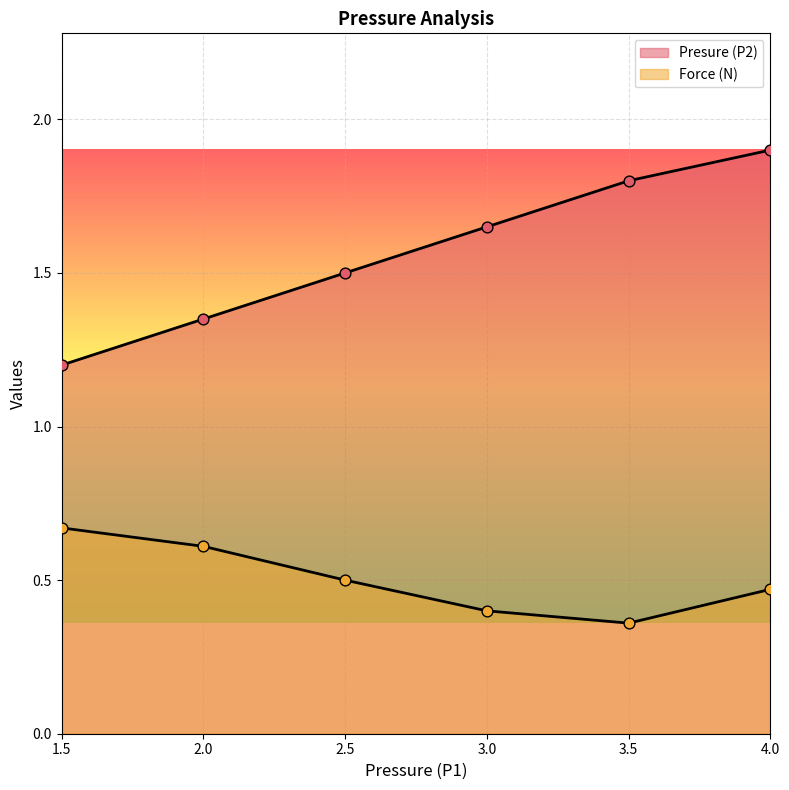

What are all the series names shown in the legend?

Presure (P2), Force (N)